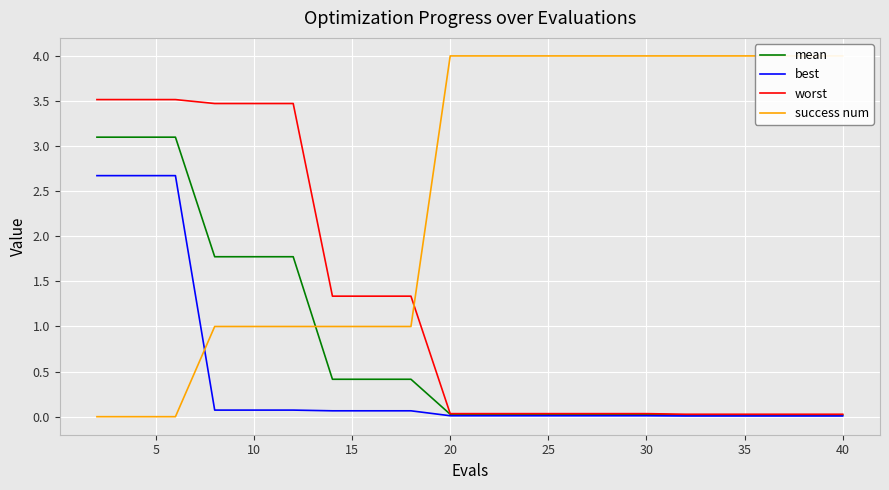

List the series in order of their peak value, lowest first.

best, mean, worst, success num